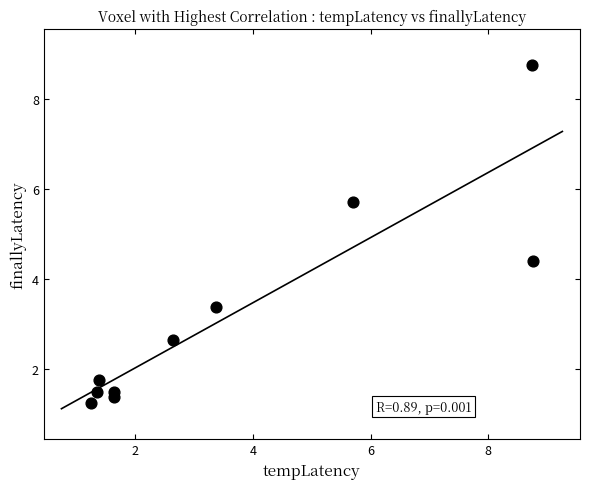

What is the average X value?

3.6